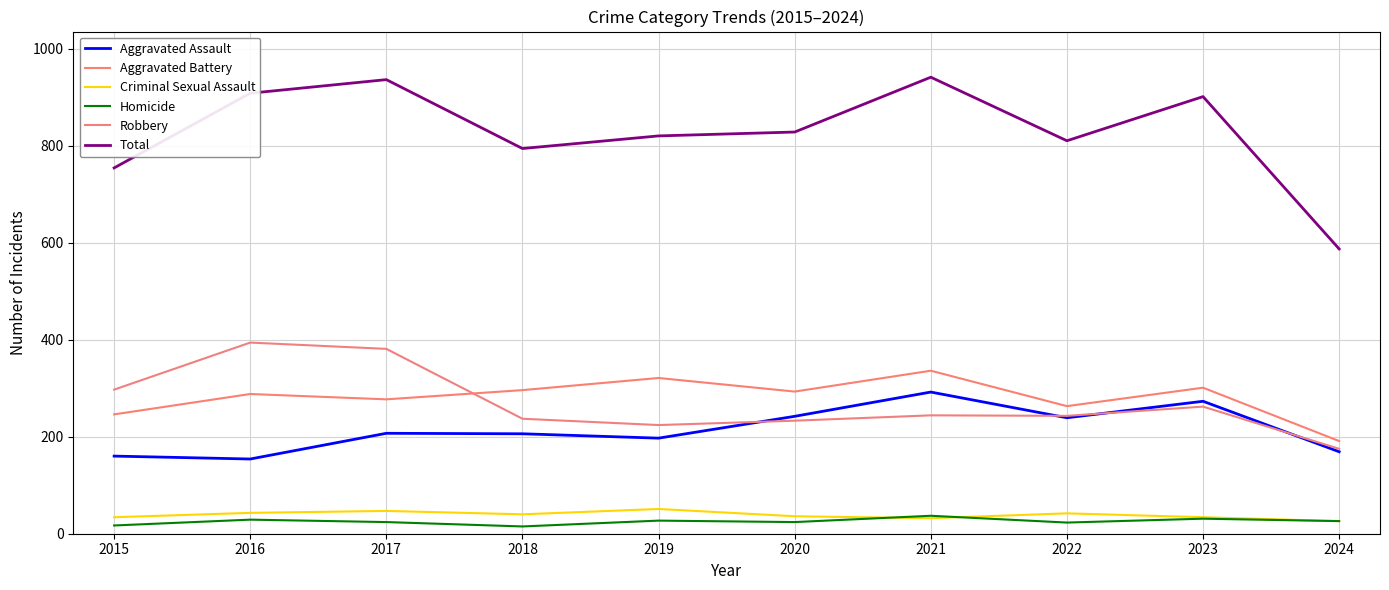

Reading left to right, what are all the values shown in this chart?

Aggravated Assault: 160	154	207	206	197	242	292	239	273	169
Aggravated Battery: 246	288	277	296	321	293	336	263	301	191
Criminal Sexual Assault: 34	43	47	40	51	36	32	42	34	26
Homicide: 17	29	24	15	27	24	37	23	31	26
Robbery: 297	394	381	237	224	233	244	243	262	175
Total: 754	908	936	794	820	828	941	810	901	587